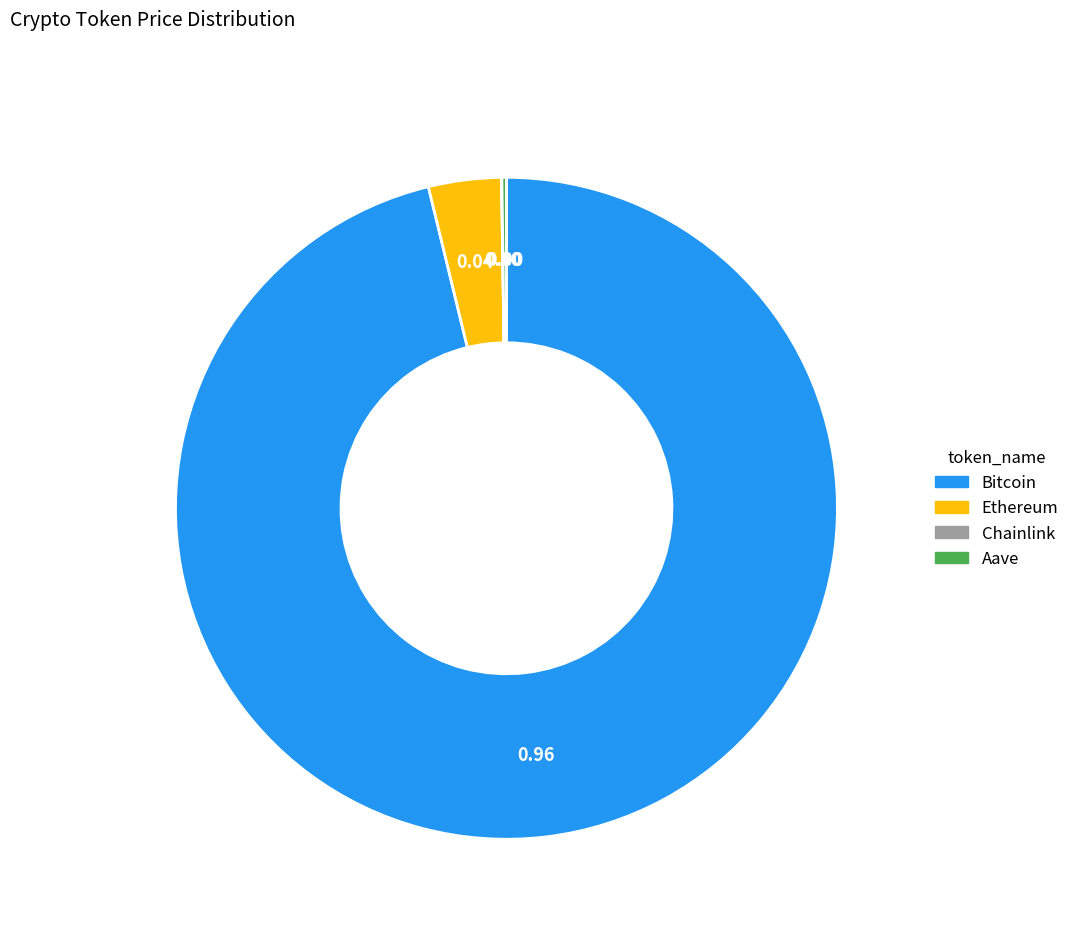

Do Bitcoin and Ethereum together represent more than half of the pie?

Yes